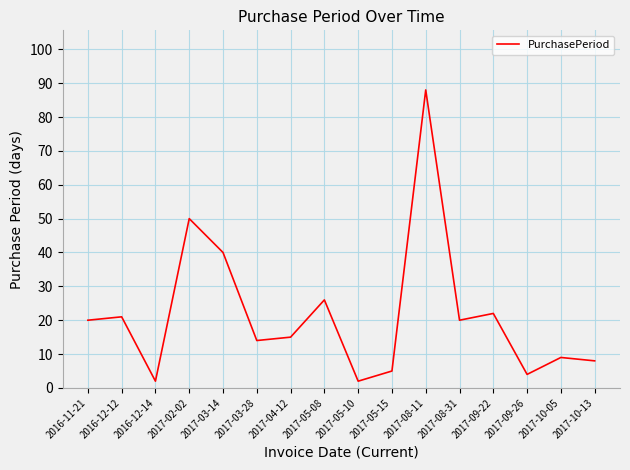

What is the sum of the values at 2017-10-05 and 2016-12-14?

11